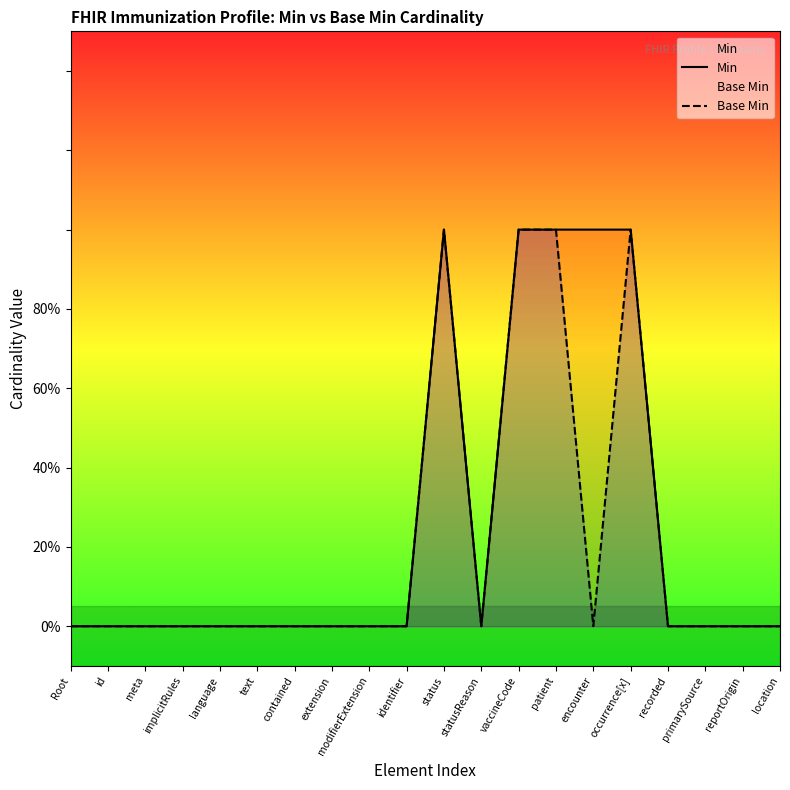

Reading right to left, extract all data points from this chart.

Min: 0	0	0	0	1	1	1	1	0	1	0	0	0	0	0	0	0	0	0	0
Base Min: 0	0	0	0	1	0	1	1	0	1	0	0	0	0	0	0	0	0	0	0